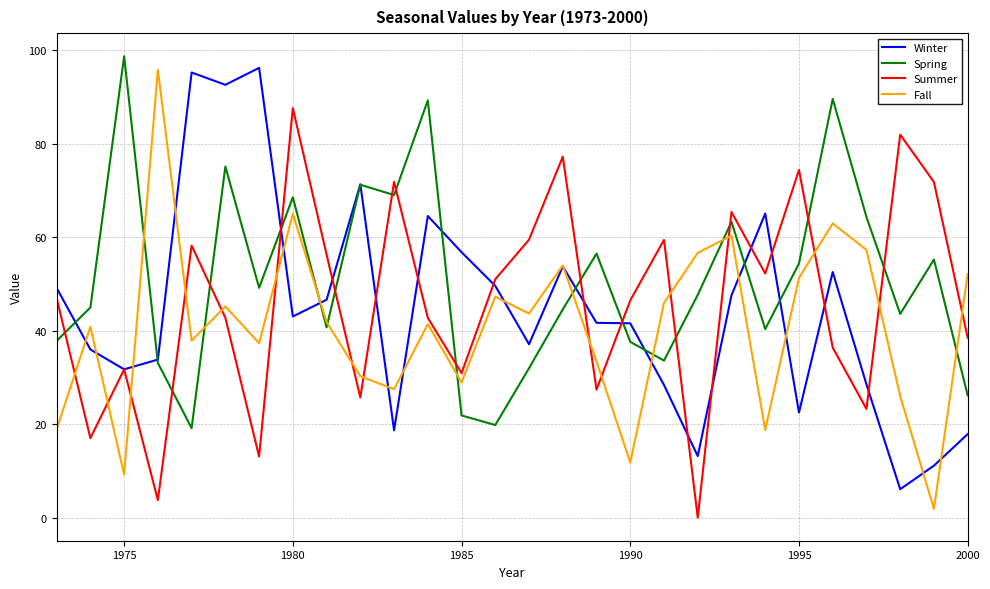

What is the greatest value displayed?

98.7